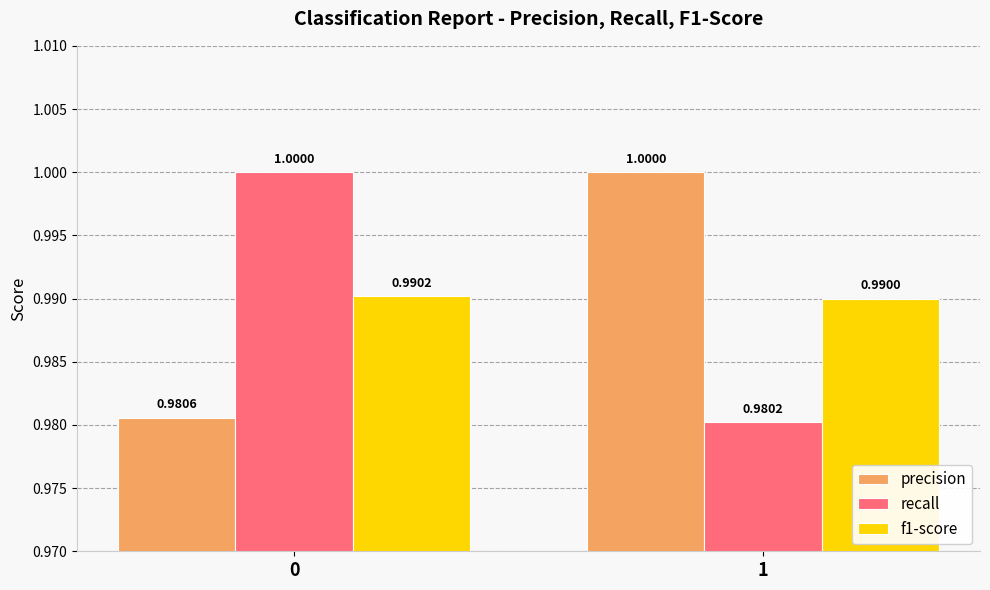

Are the bars grouped side by side (vs. stacked)?

Yes